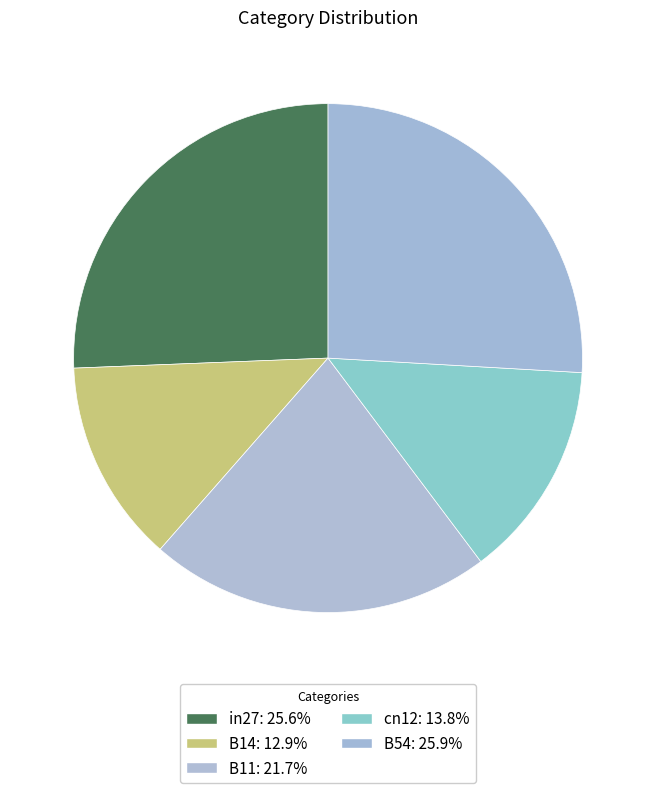

How many segments does this pie chart have?

5